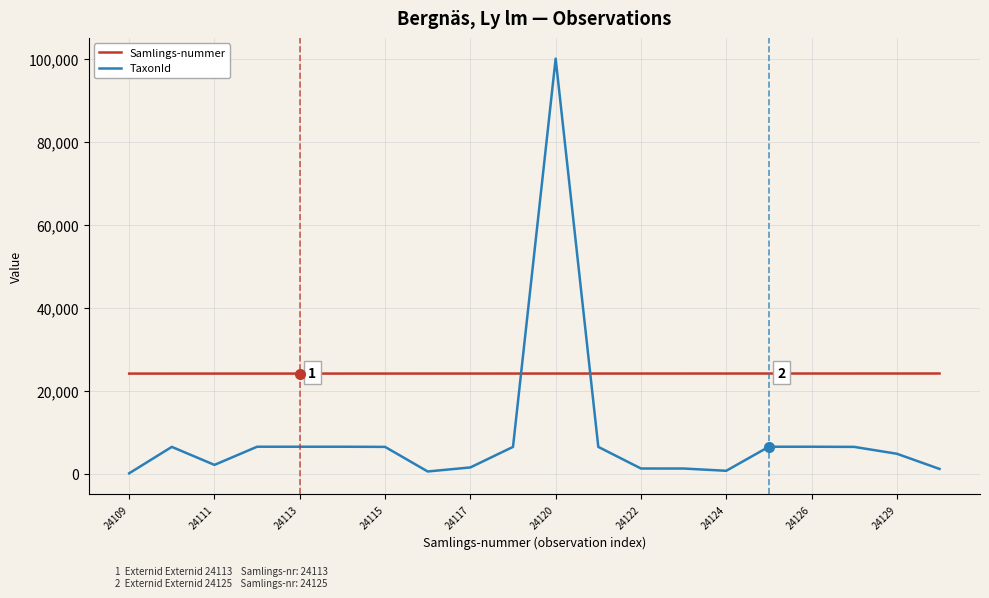

Which series has the largest total across all categories?

Samlings-nummer